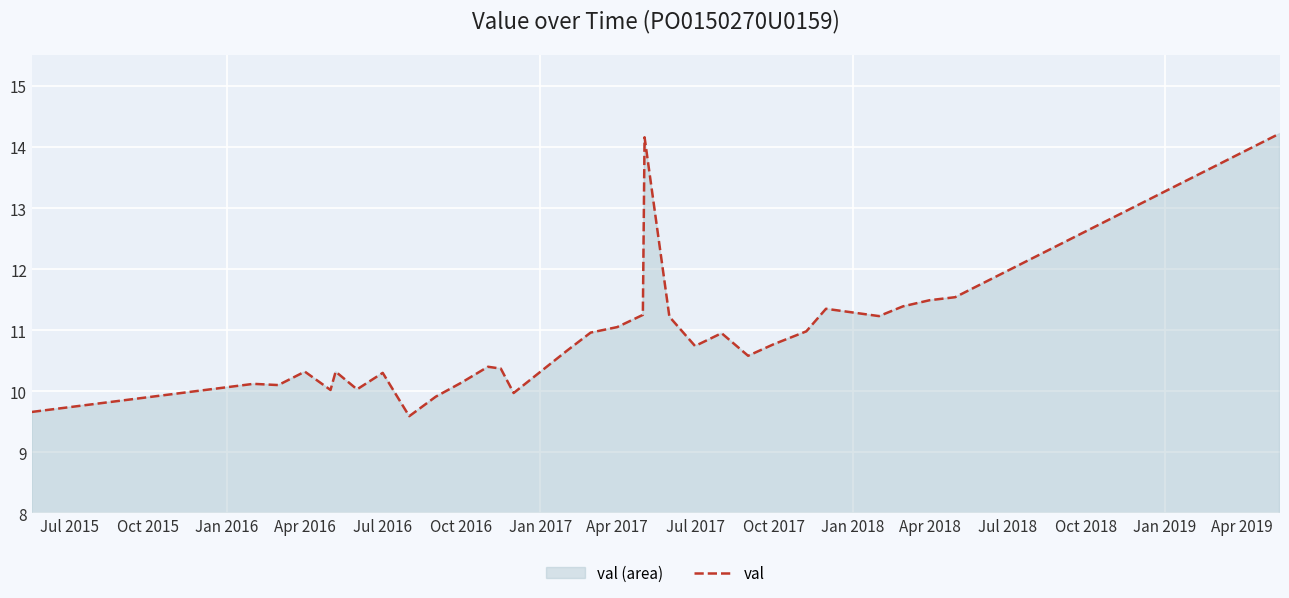

Reading left to right, what are all the values shown in this chart?

9.7	10.1	10.1	10.3	10.0	10.3	10.0	10.3	9.6	9.9	10.1	10.4	10.4	10.0	10.7	11.0	11.1	11.2	14.2	11.2	10.7	10.9	10.6	10.8	11.0	11.3	11.2	11.4	11.5	11.5	14.2